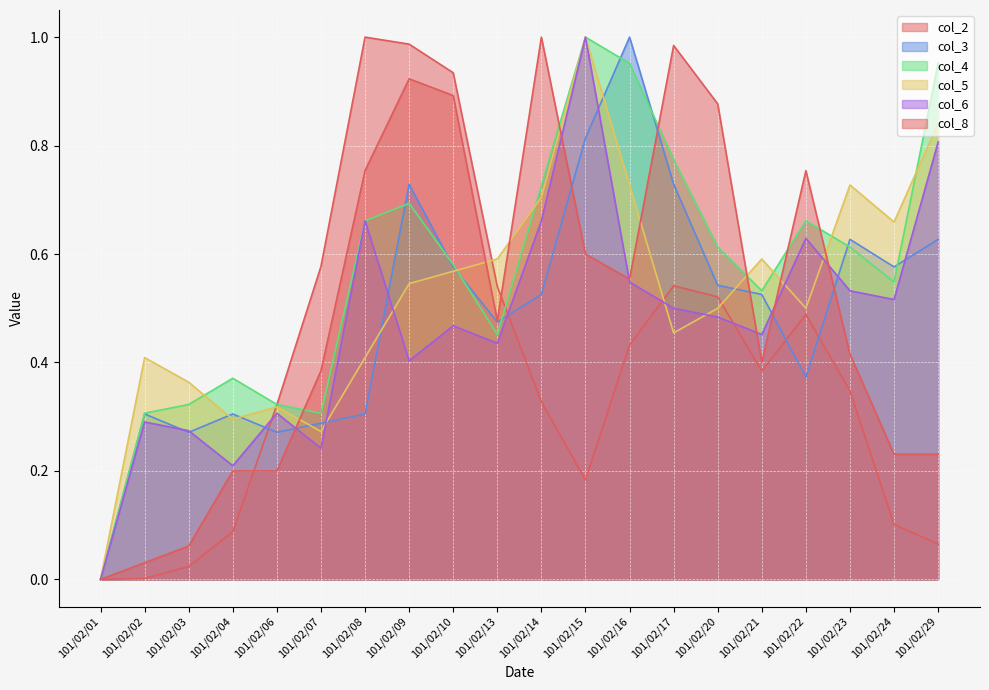

At which category does col_2 reach its first local peak?

101/02/08